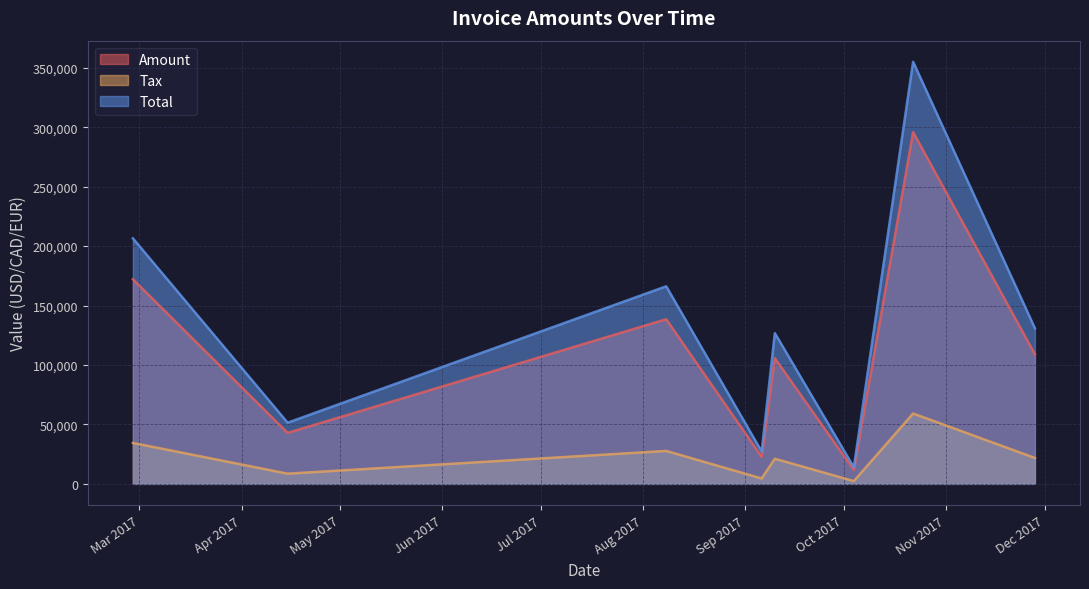

True or false: Tax has more than 2 interior local peaks.

True